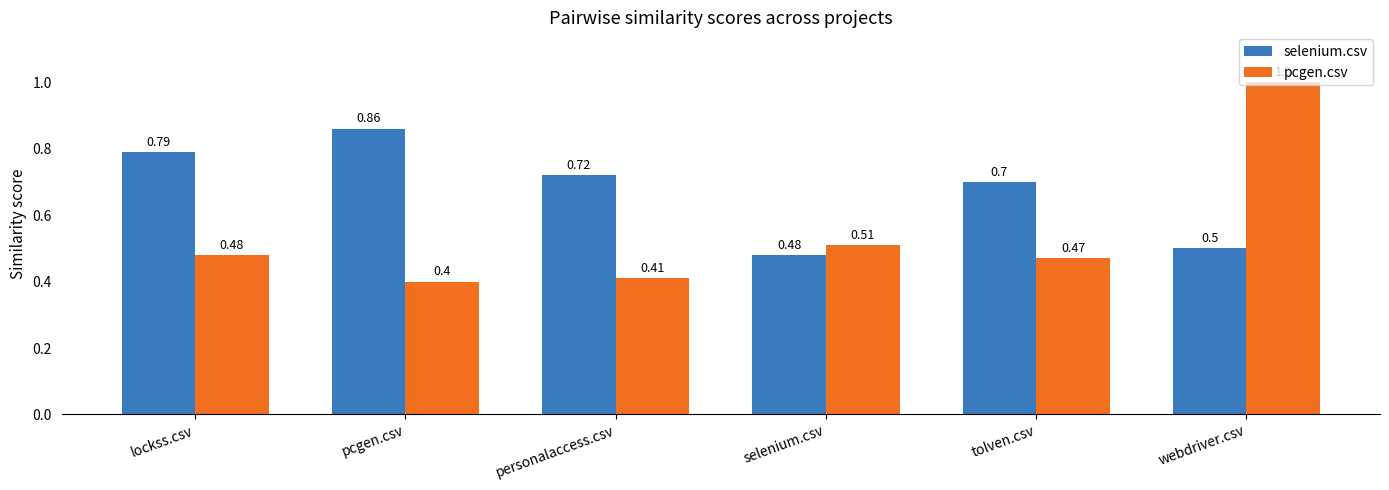

What is the average value of the selenium.csv series?

0.7